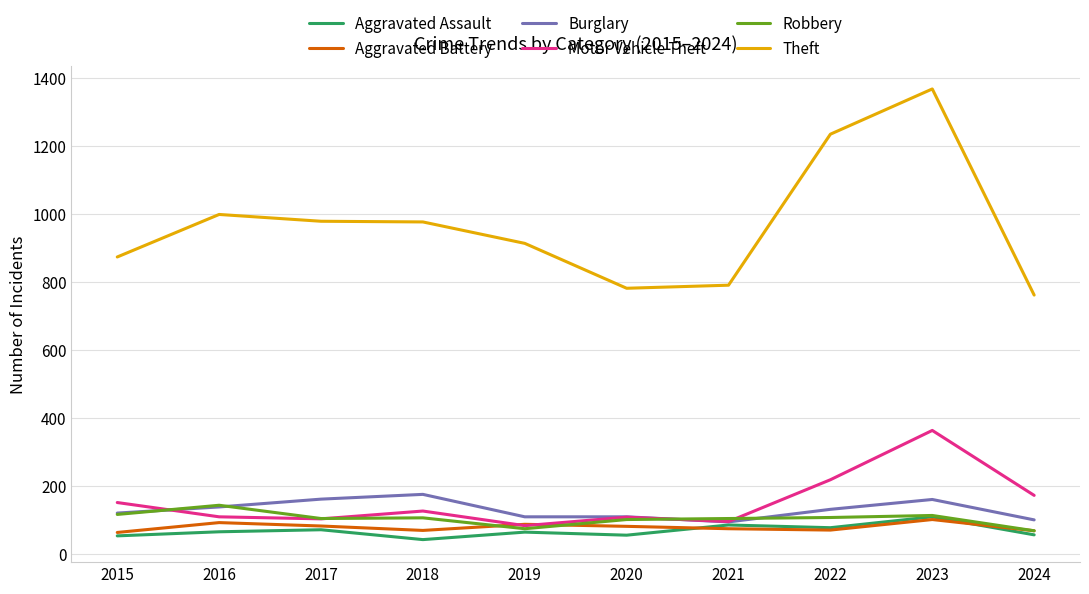

Read the Aggravated Assault value at 2018.

43